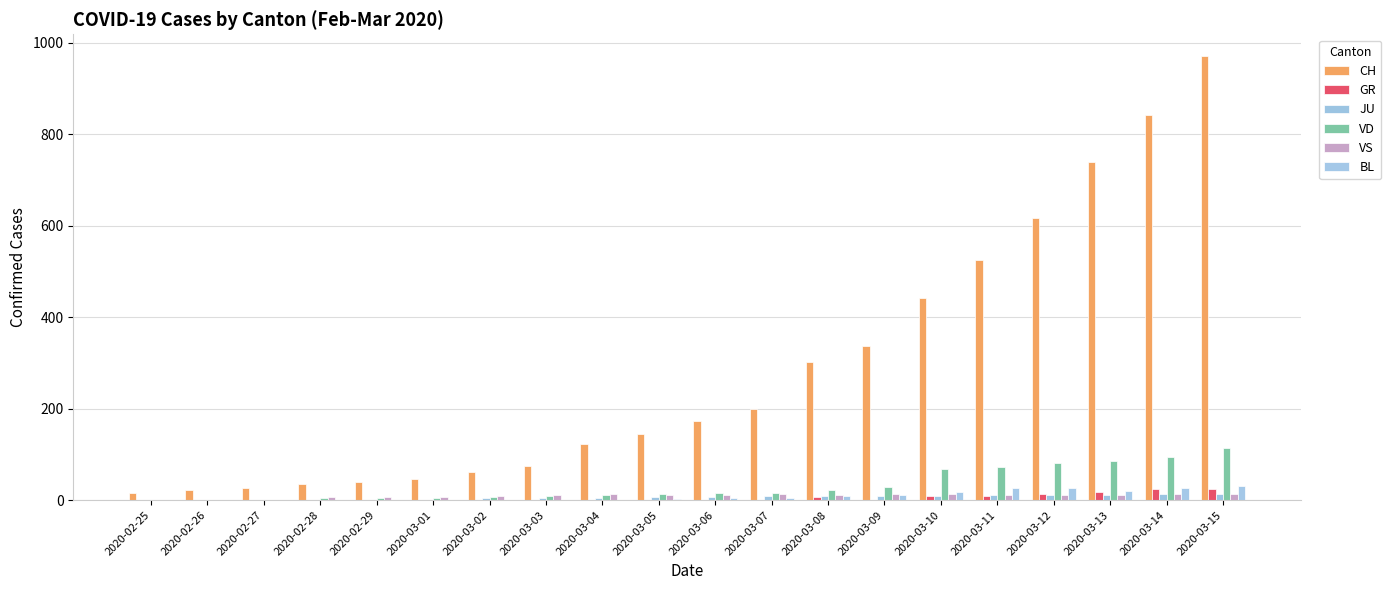

Which label corresponds to the largest value in the chart?

2020-03-15